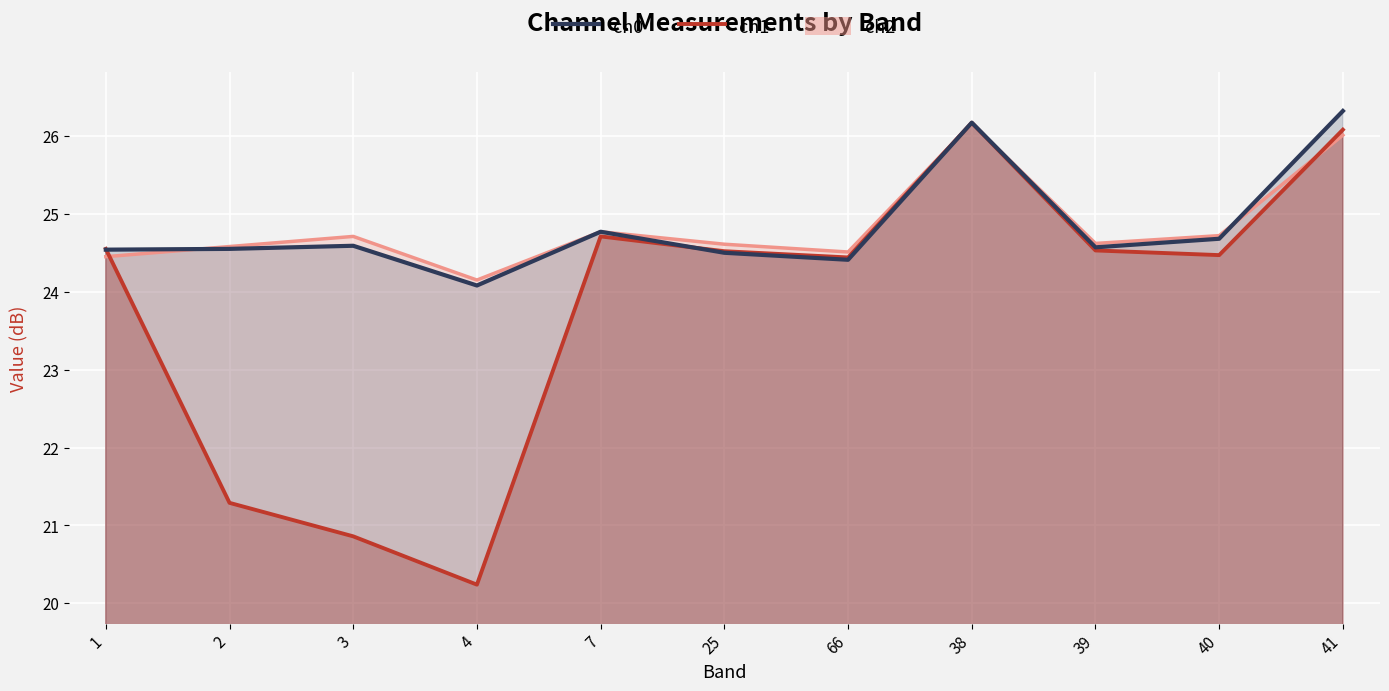

The ch0 series shows 24.6 at 39. True or false?

True